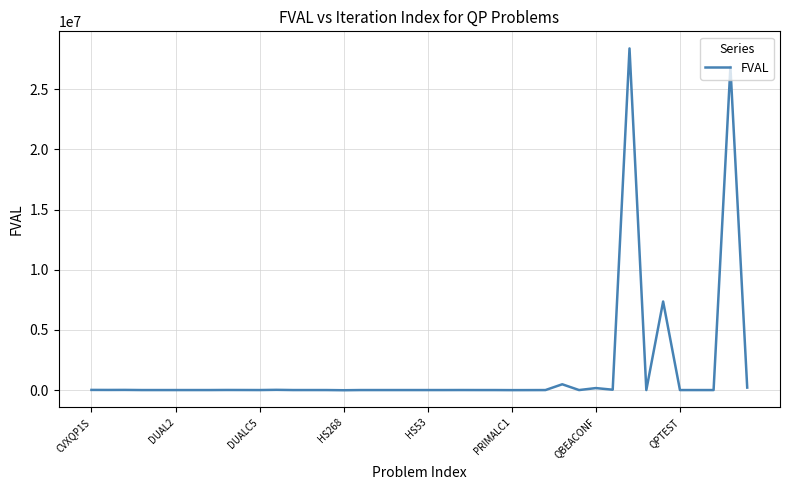

What is the maximum value shown in the chart?

28397814.6